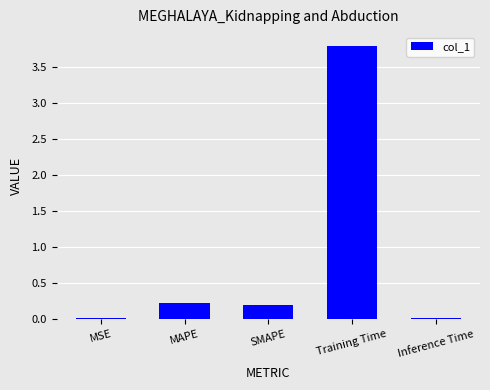

What is the maximum value shown in the chart?

3.8